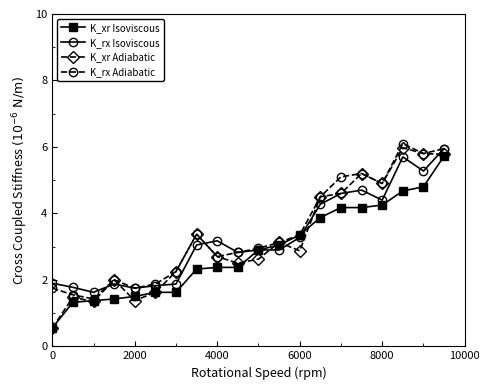

True or false: K_xr Adiabatic has more than 1 interior local peaks.

True